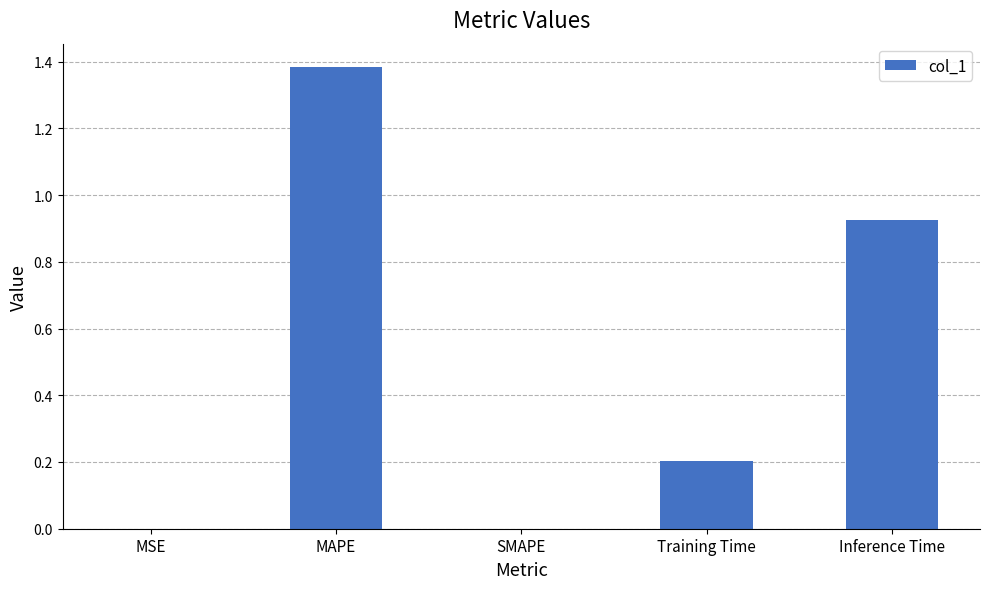

The value at SMAPE is 0.0. True or false?

True